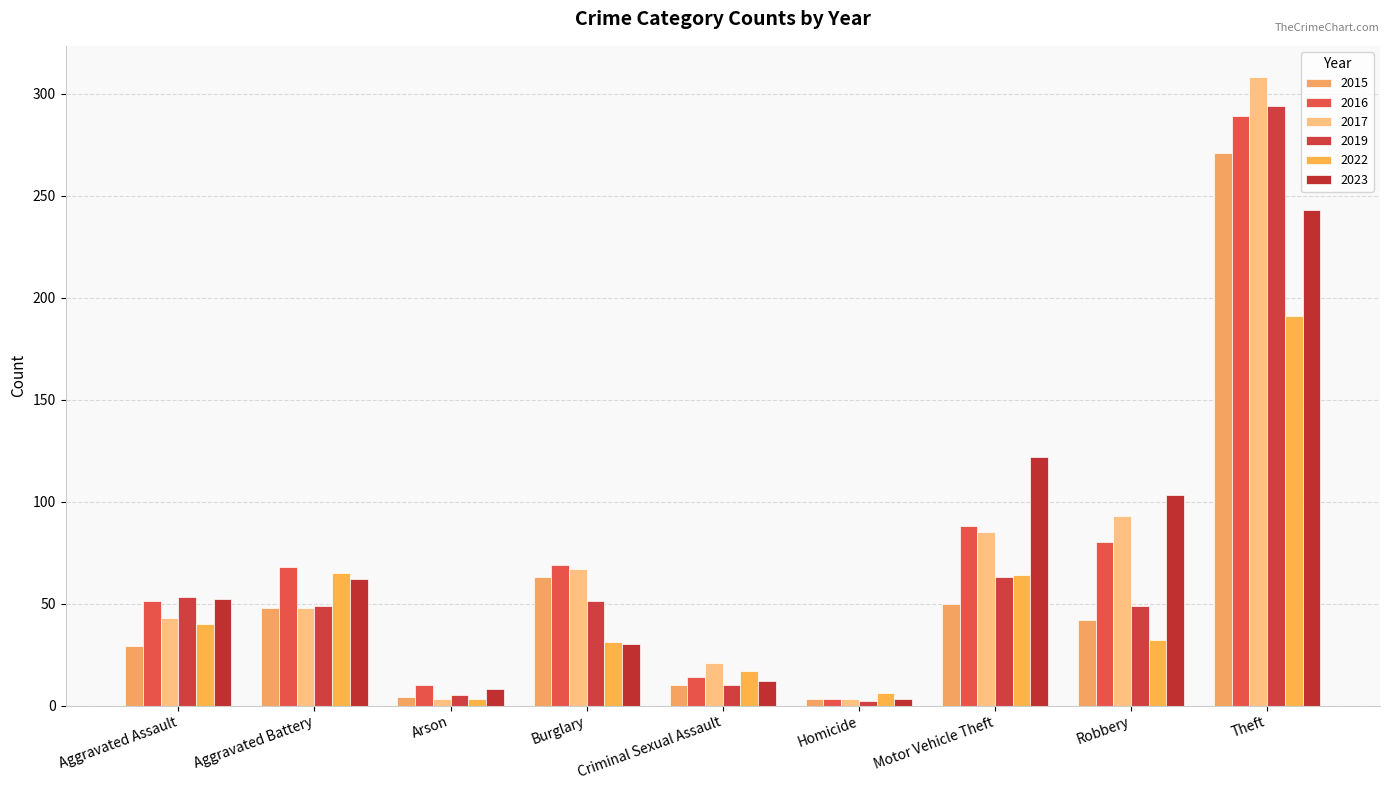

What is the highest value of the 2019 series?

294